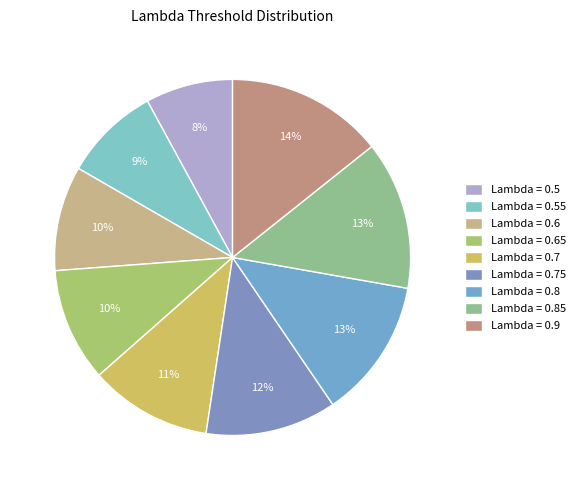

To the nearest percent, what is the average slice percentage?

11%